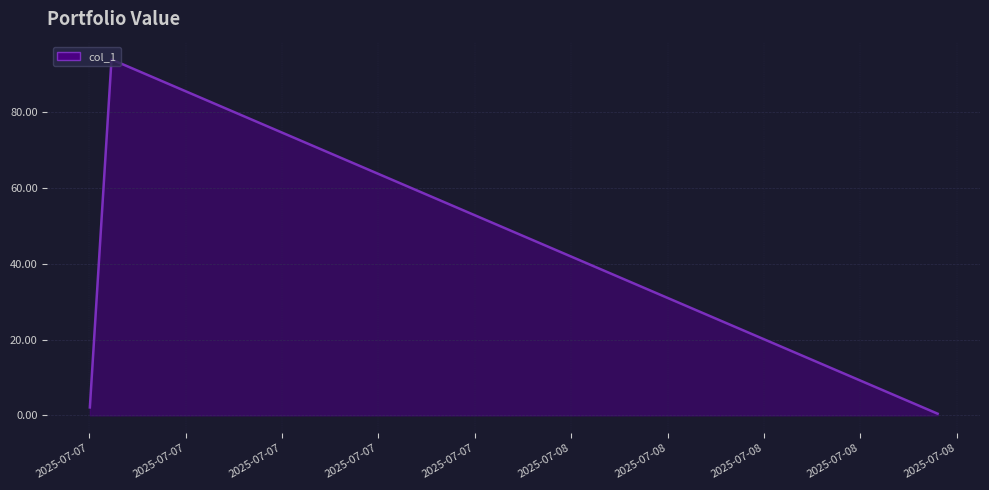

Count the number of categories in the chart.

3